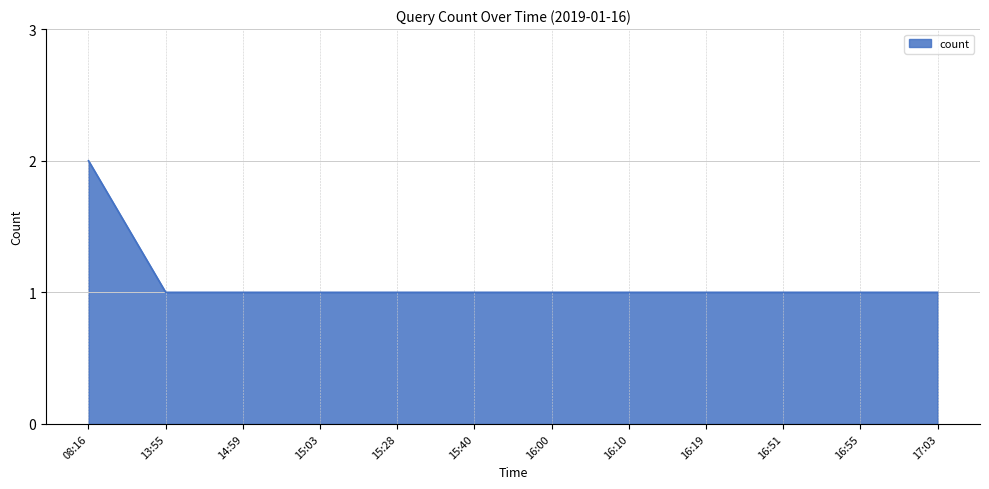

What is the sum of the values at 14:59 and 15:28?

2